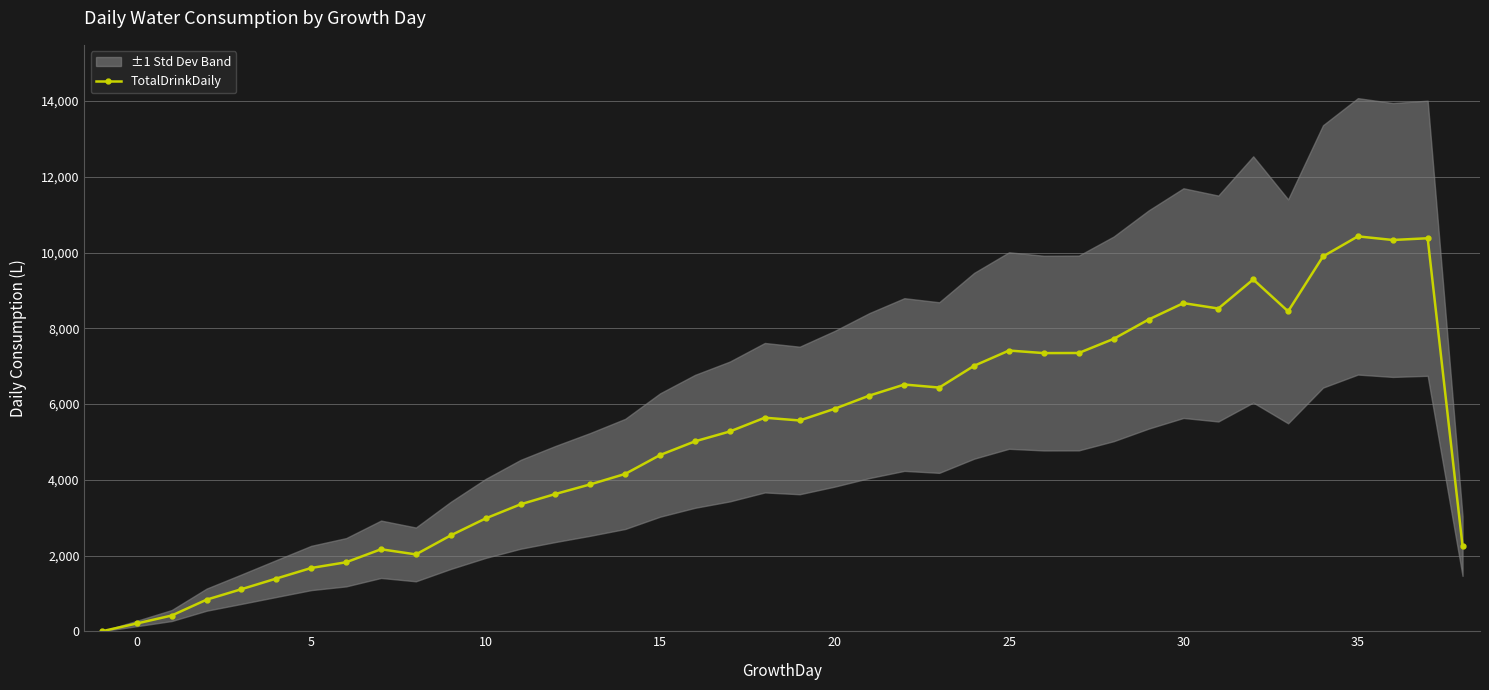

How many values are below 5566?

20